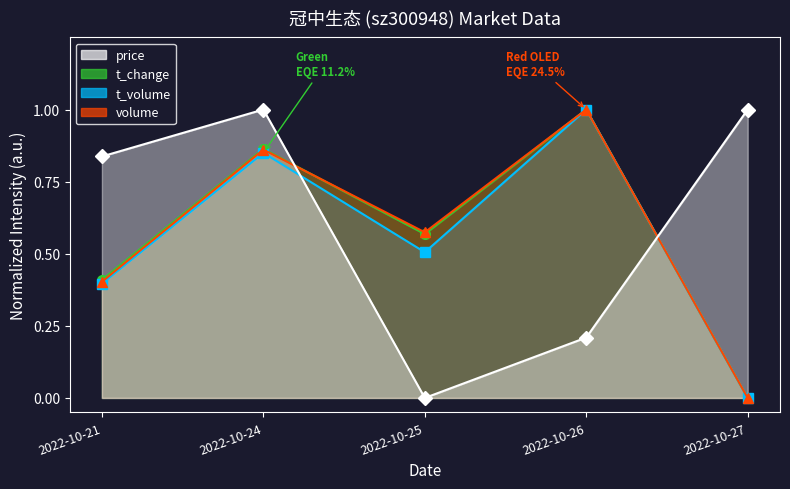

The price series shows 1.0 at 2022-10-27. True or false?

True